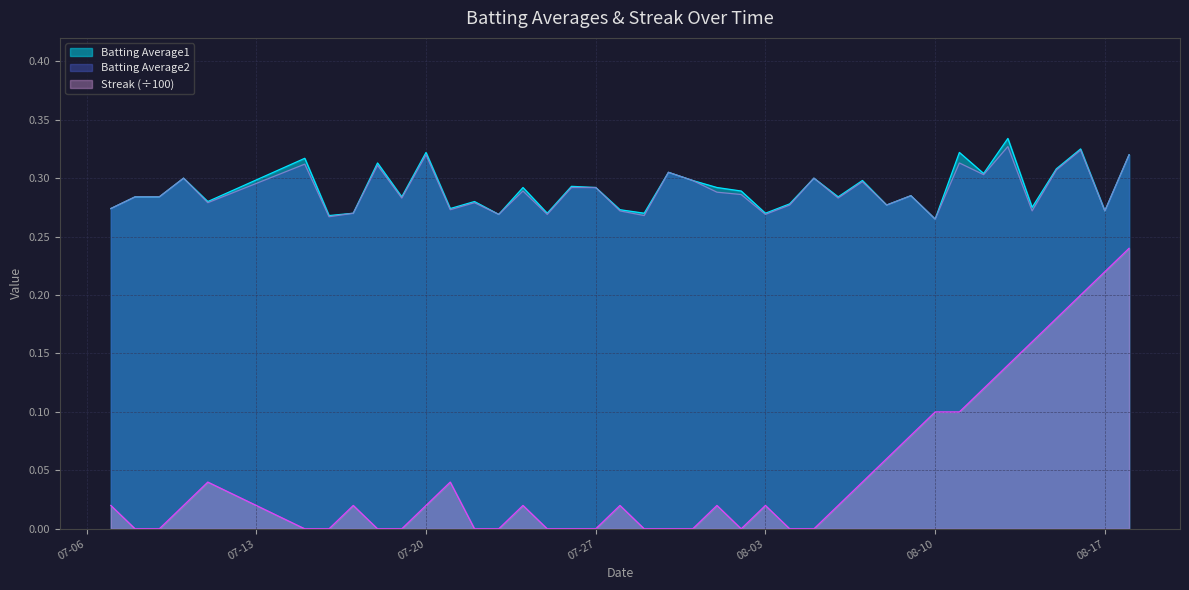

Reading right to left, list all the values displayed in this chart.

Batting Average1: 0.3	0.3	0.3	0.3	0.3	0.3	0.3	0.3	0.3	0.3	0.3	0.3	0.3	0.3	0.3	0.3	0.3	0.3	0.3	0.3	0.3	0.3	0.3	0.3	0.3	0.3	0.3	0.3	0.3	0.3	0.3	0.3	0.3	0.3	0.3	0.3	0.3	0.3	0.3	0.3
Batting Average2: 0.3	0.3	0.3	0.3	0.3	0.3	0.3	0.3	0.3	0.3	0.3	0.3	0.3	0.3	0.3	0.3	0.3	0.3	0.3	0.3	0.3	0.3	0.3	0.3	0.3	0.3	0.3	0.3	0.3	0.3	0.3	0.3	0.3	0.3	0.3	0.3	0.3	0.3	0.3	0.3
Streak: 0.2	0.2	0.2	0.2	0.2	0.1	0.1	0.1	0.1	0.1	0.1	0.0	0.0	0.0	0.0	0.0	0.0	0.0	0.0	0.0	0.0	0.0	0.0	0.0	0.0	0.0	0.0	0.0	0.0	0.0	0.0	0.0	0.0	0.0	0.0	0.0	0.0	0.0	0.0	0.0